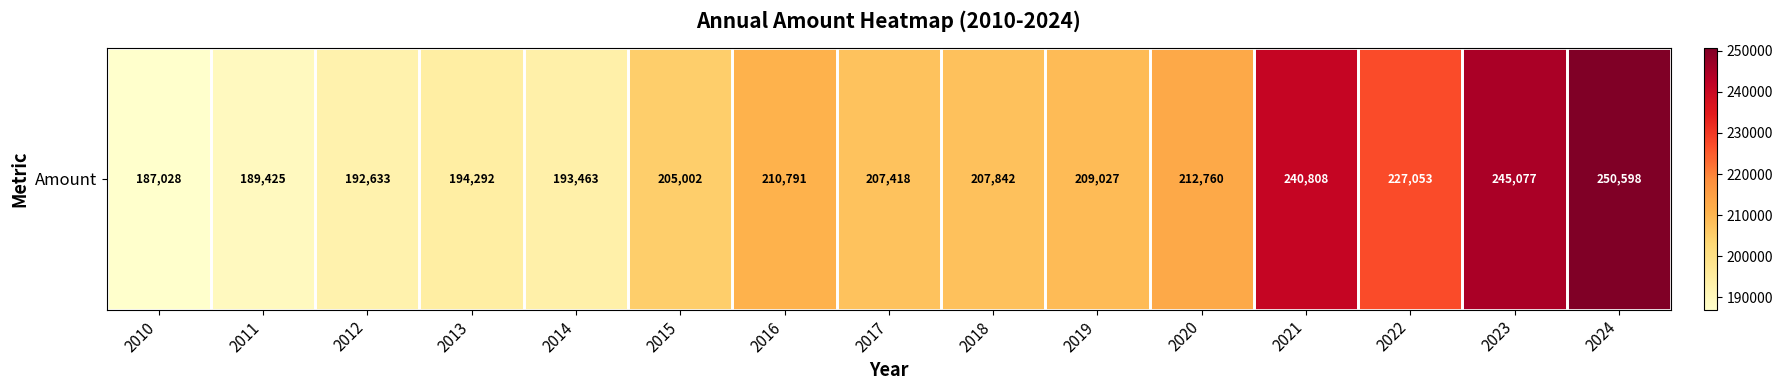

The chart shows a value of 189424.9 at 2011. True or false?

True